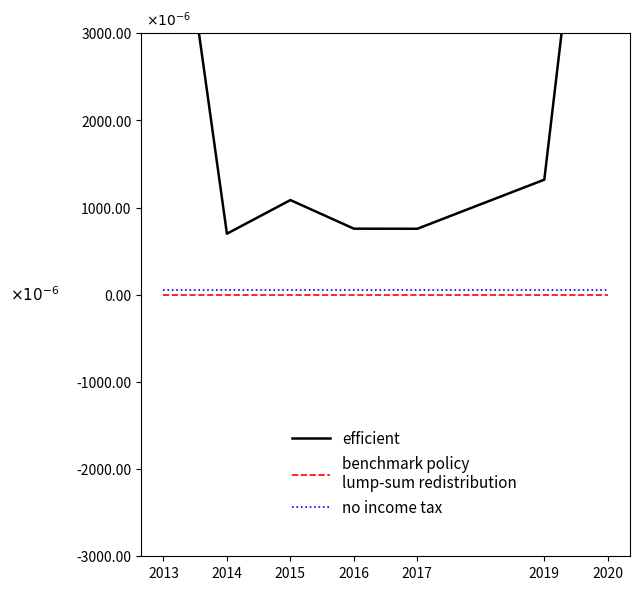

Which category has the highest value across all series?

2020